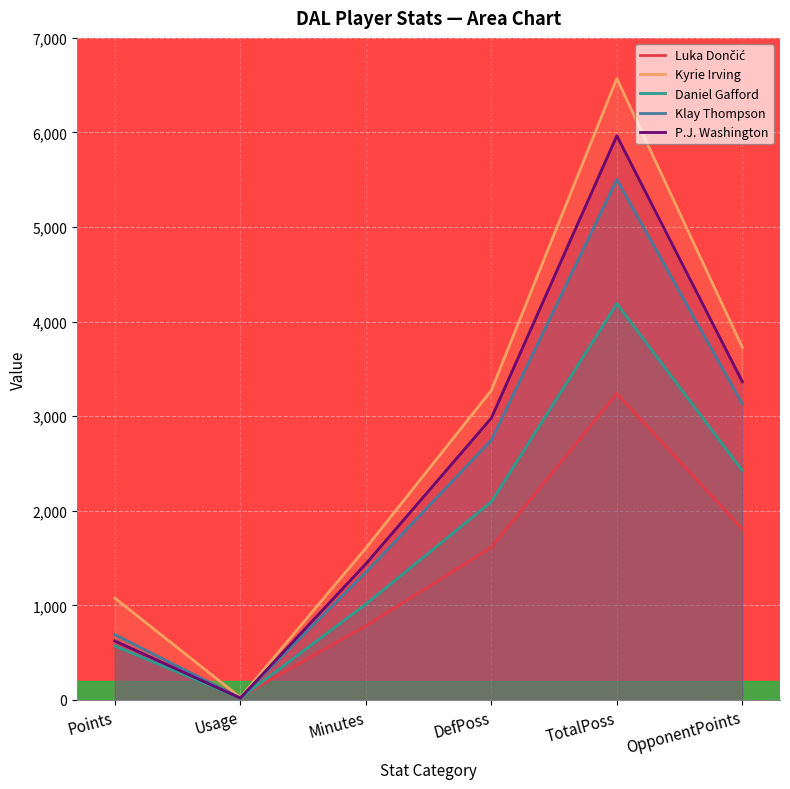

The value of Kyrie Irving at Usage is 26.5. True or false?

True